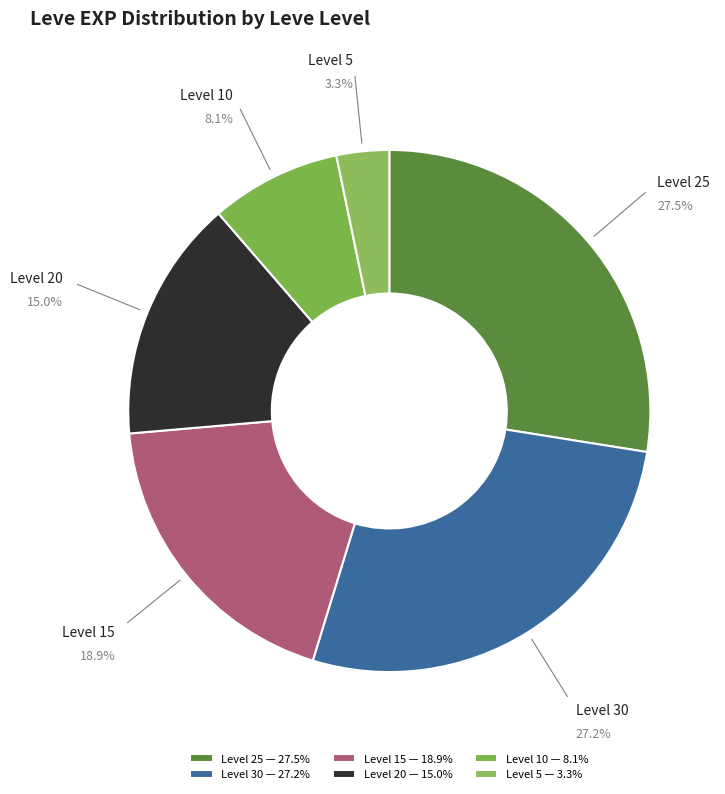

To the nearest percent, what is the average slice percentage?

17%